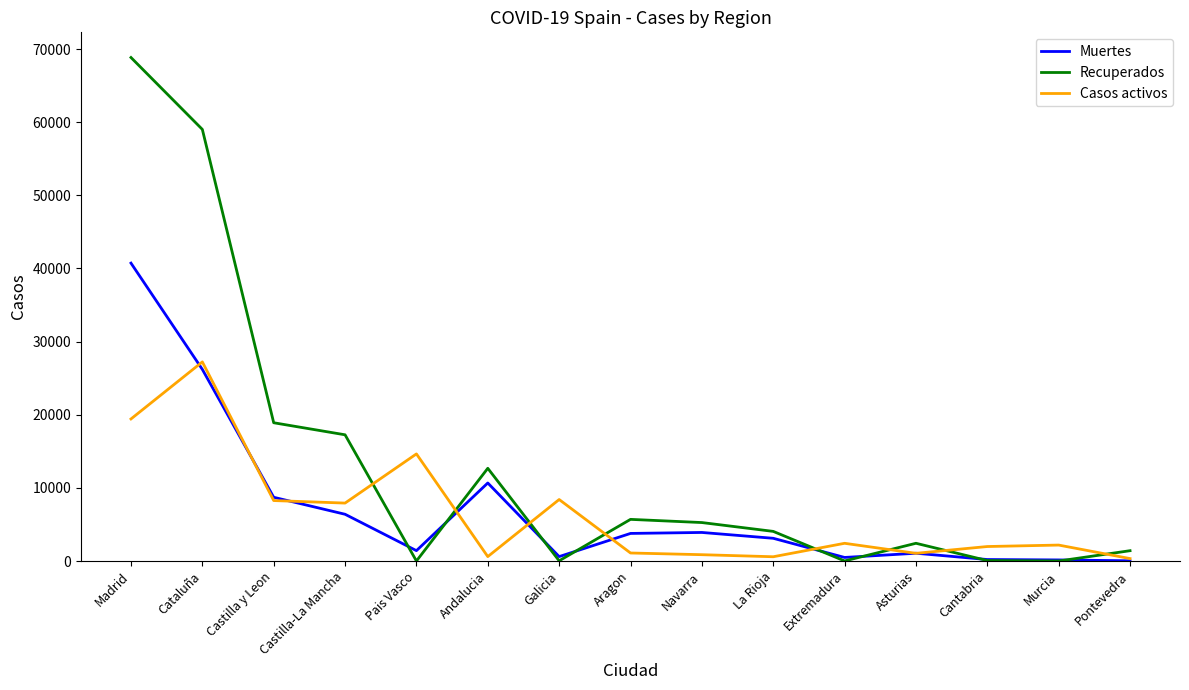

What is the total value across all series at Asturias?

4540